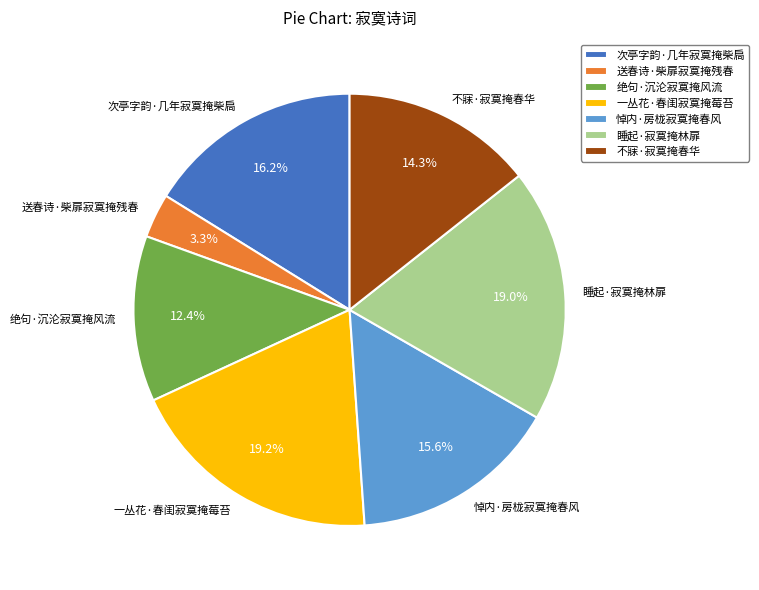

True or false: 送春诗·柴扉寂寞掩残春 accounts for 3% of the total.

True